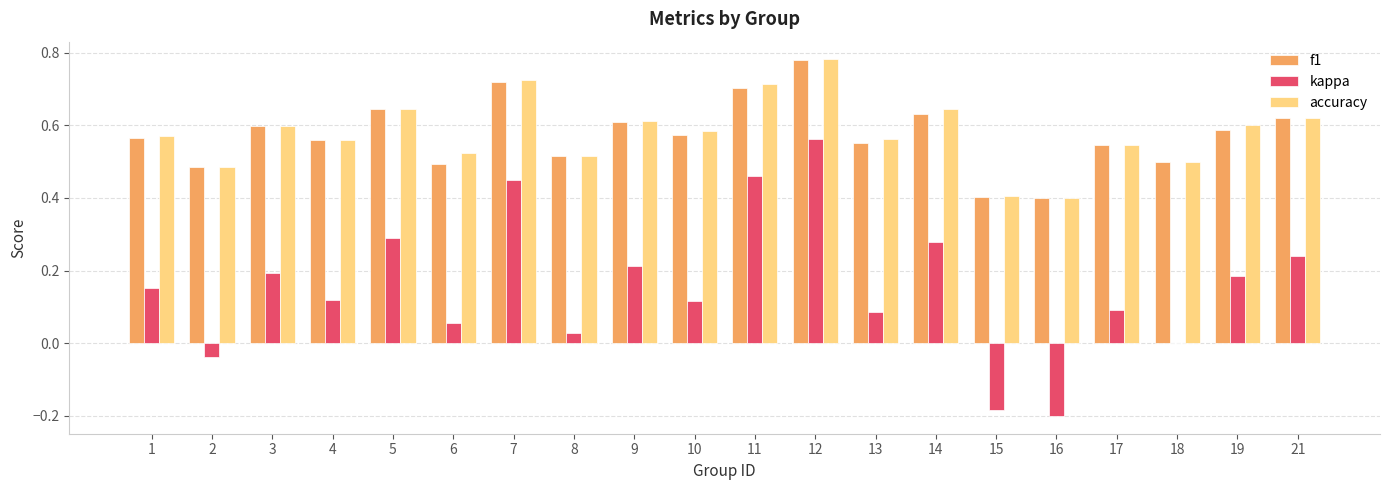

Is the value of f1 at 7 greater than the value of kappa at 9?

Yes